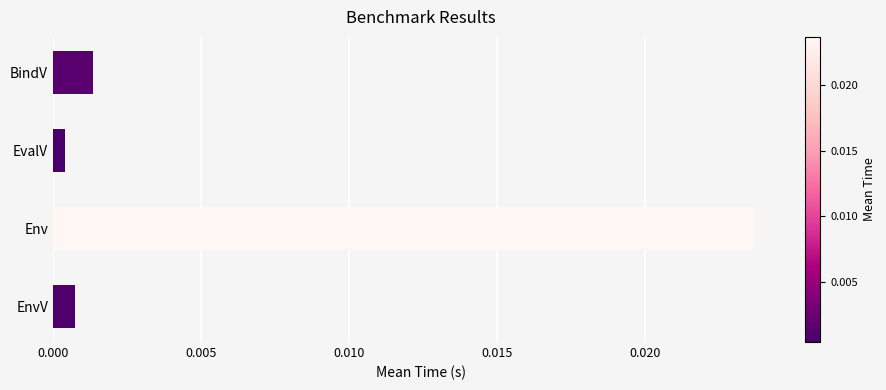

How many bars are there in total?

4